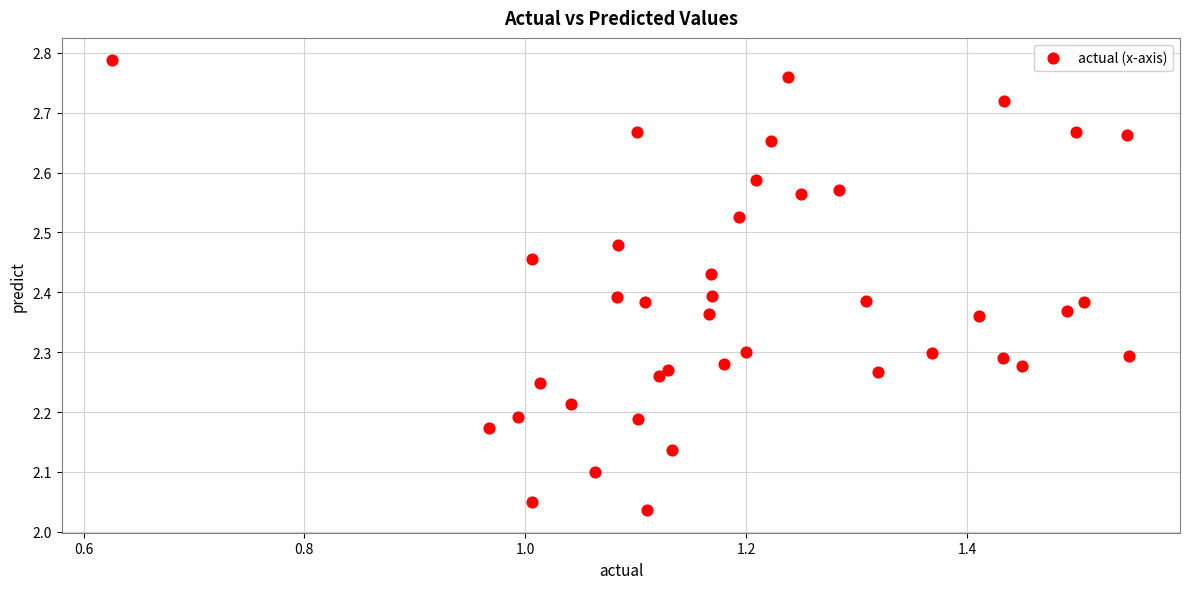

What is the range of X values (max minus min)?

0.9